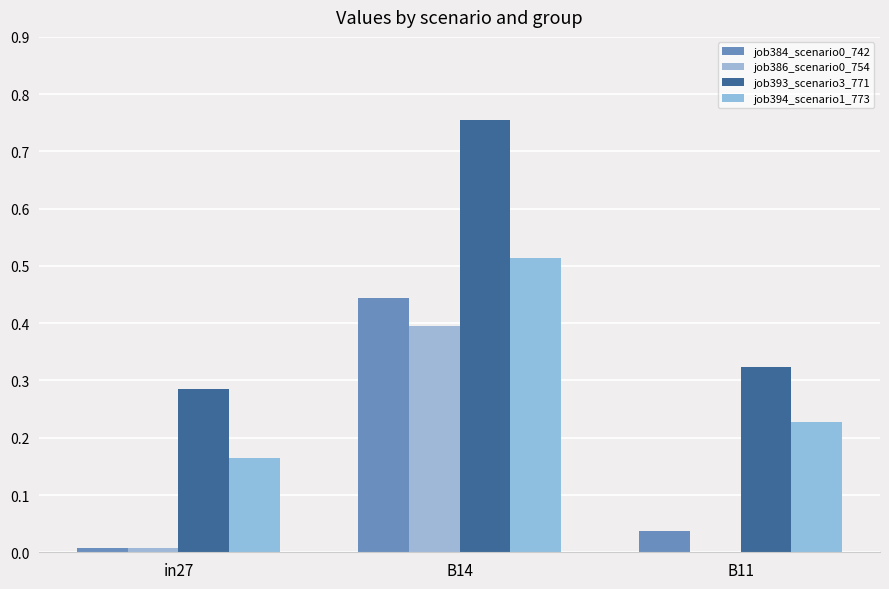

Between B14 and B11, which series saw the biggest shift?

job393_scenario3_771